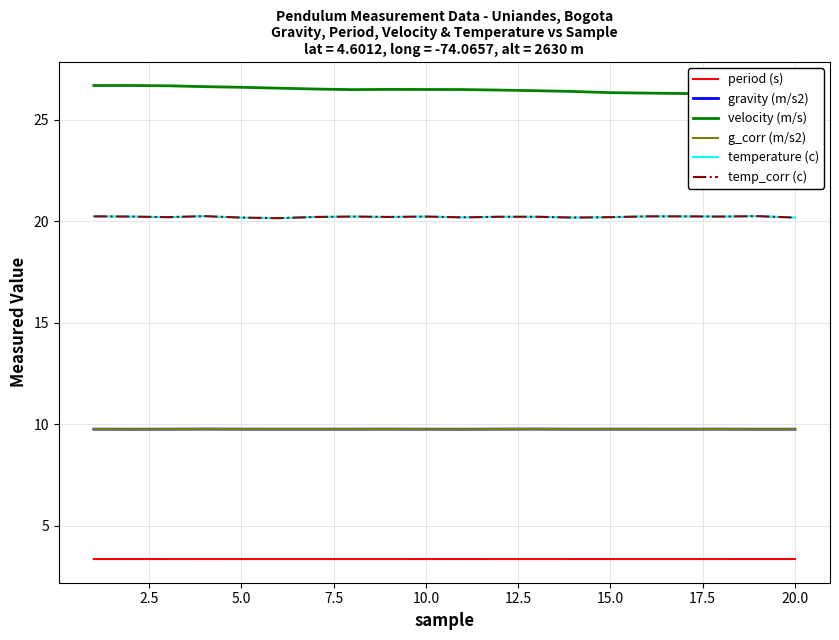

What is the lowest value of the temp_corr (c) series?

20.1